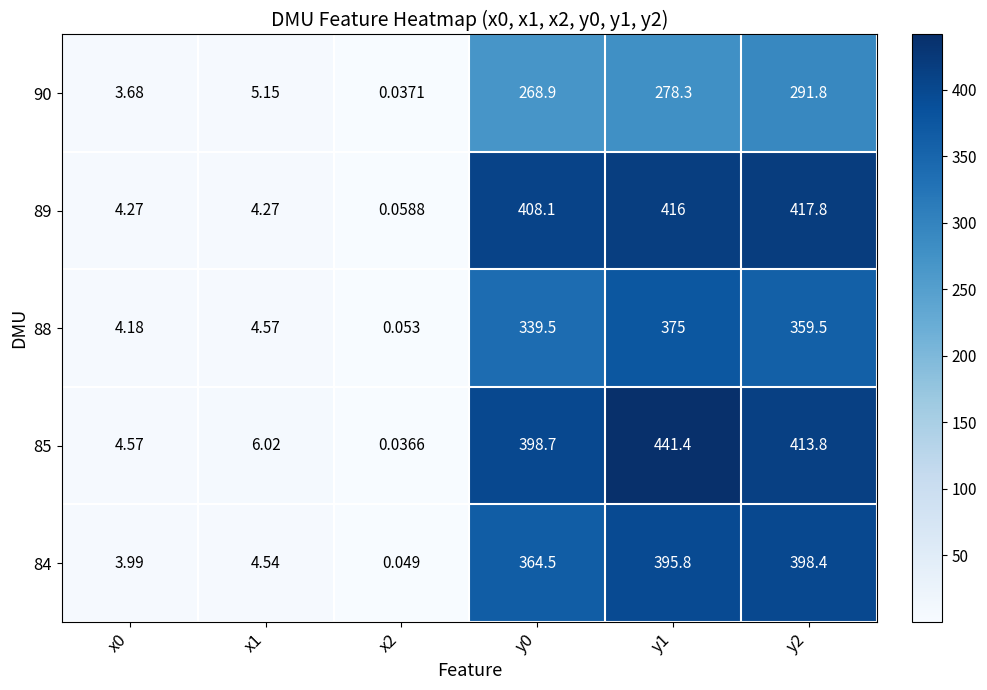

Is the value of 85 at x2 greater than the value of 90 at x1?

No